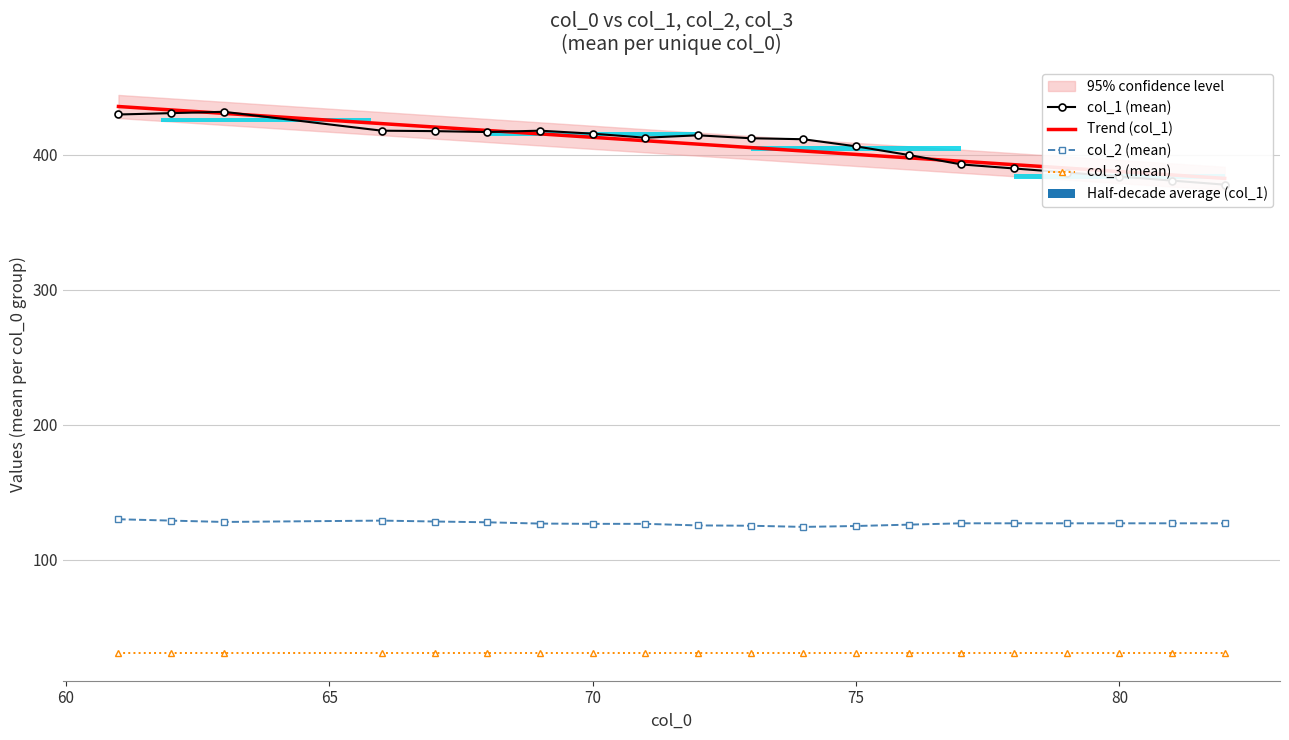

What is the maximum value for col_3 (mean)?

31.0